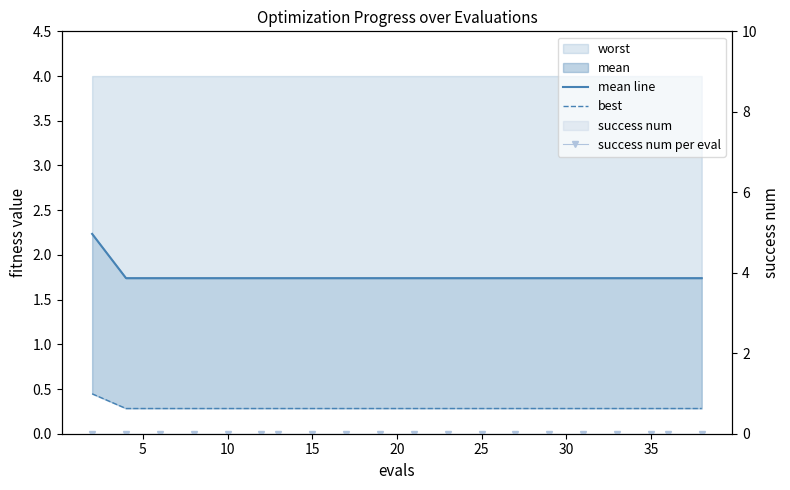

Reading left to right, transcribe all the data shown in this chart.

mean line: 2.2	1.7	1.7	1.7	1.7	1.7	1.7	1.7	1.7	1.7	1.7	1.7	1.7	1.7	1.7	1.7	1.7	1.7	1.7	1.7
best: 0.4	0.3	0.3	0.3	0.3	0.3	0.3	0.3	0.3	0.3	0.3	0.3	0.3	0.3	0.3	0.3	0.3	0.3	0.3	0.3
success num per eval: 0.0	0.0	0.0	0.0	0.0	0.0	0.0	0.0	0.0	0.0	0.0	0.0	0.0	0.0	0.0	0.0	0.0	0.0	0.0	0.0